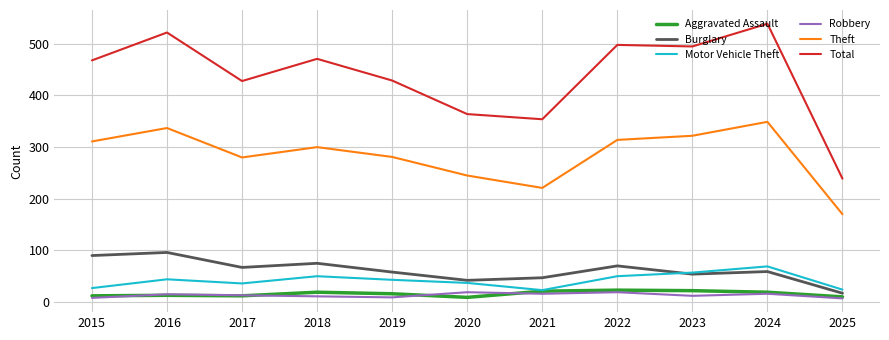

What is the total value across all series at 2020?

716